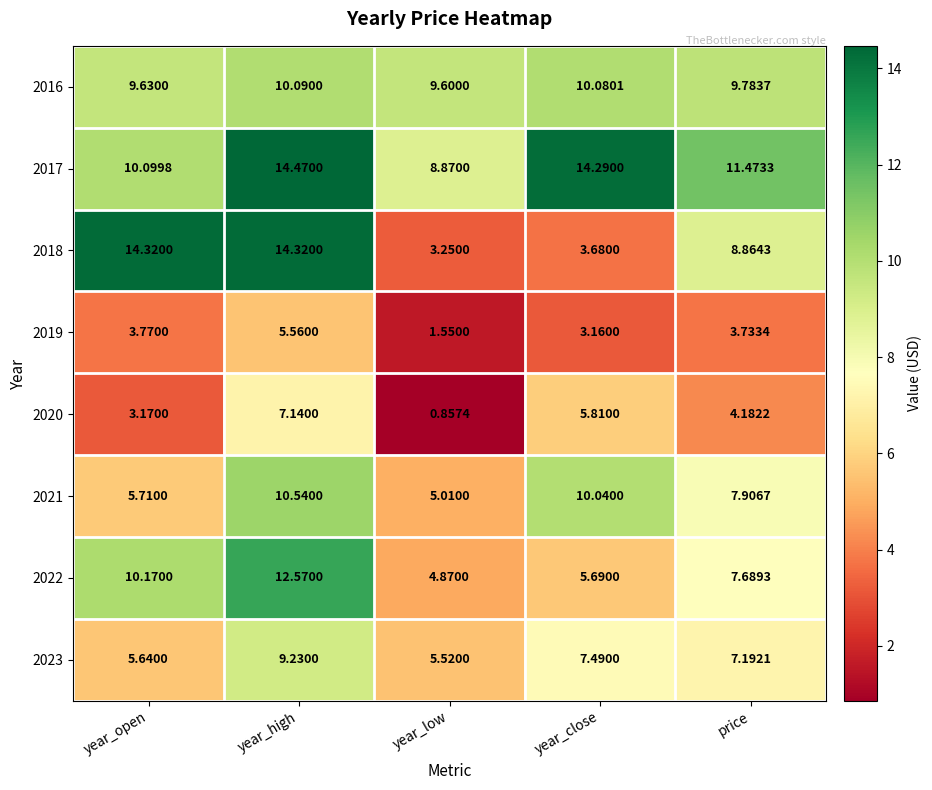

At which label is 2016 closest to 9?

year_low